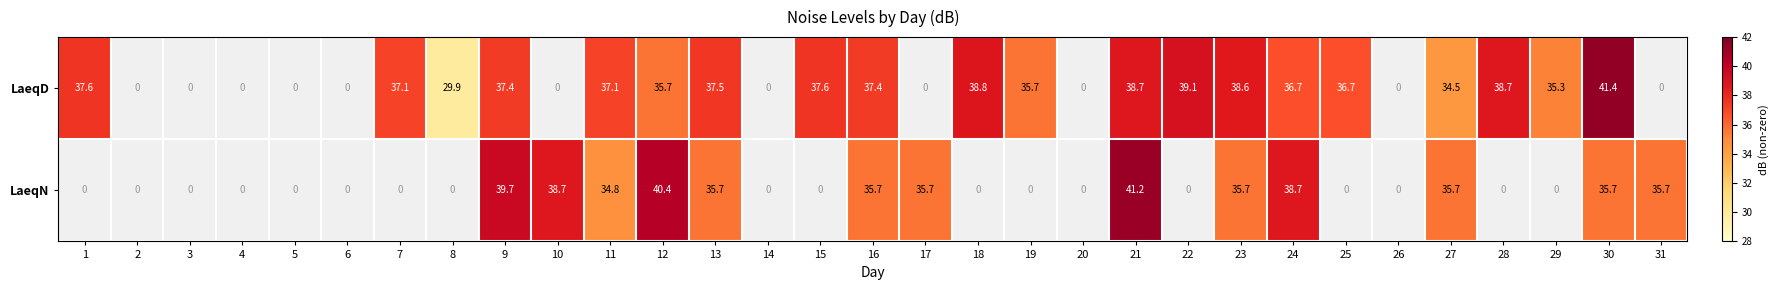

Is the value of LaeqN at 23 greater than the value of LaeqD at 15?

No